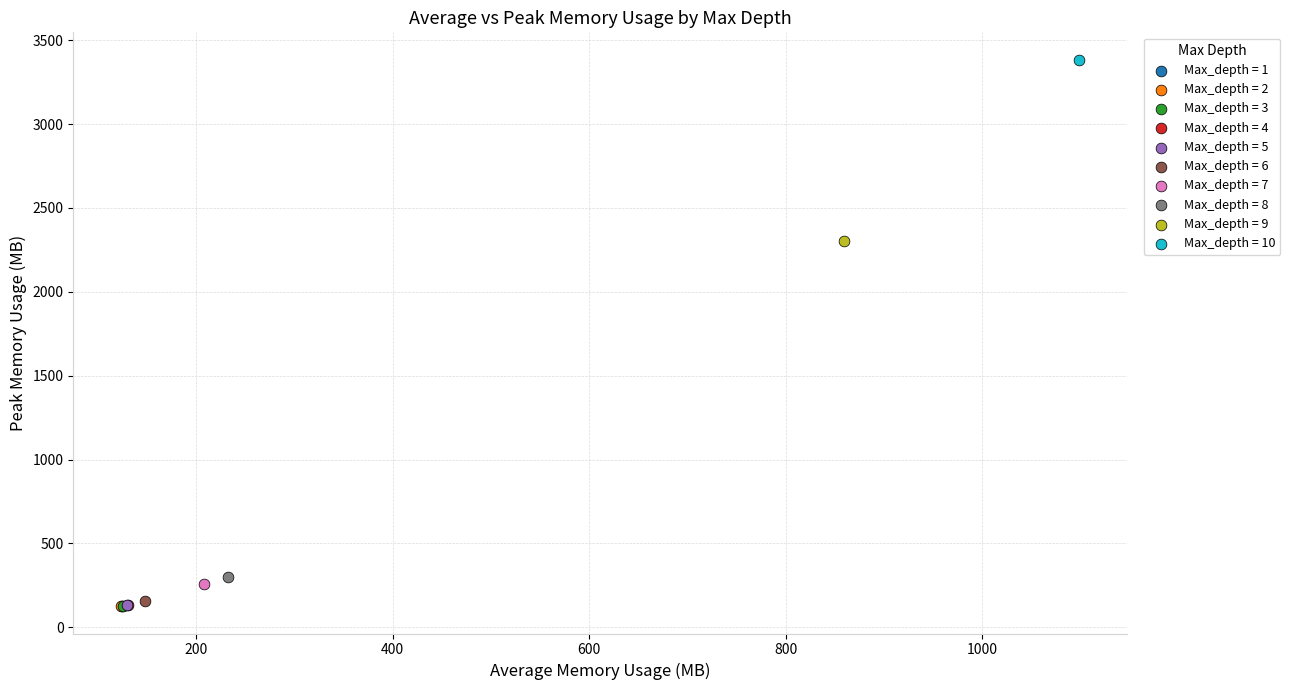

What are all the series names shown in the legend?

Max_depth = 1, Max_depth = 2, Max_depth = 3, Max_depth = 4, Max_depth = 5, Max_depth = 6, Max_depth = 7, Max_depth = 8, Max_depth = 9, Max_depth = 10